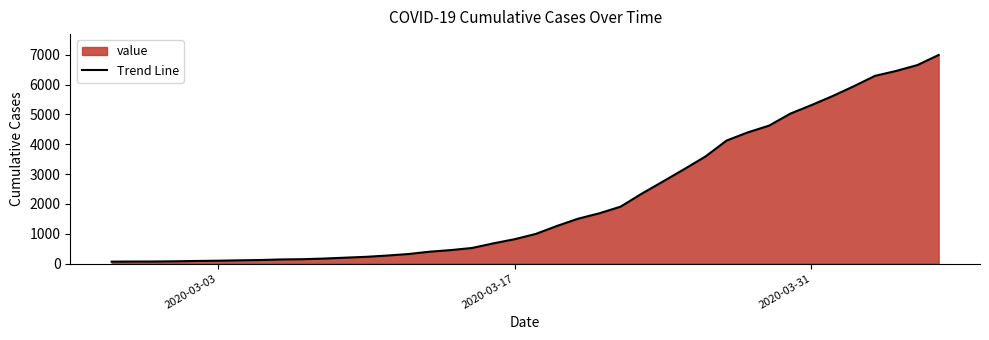

What is the maximum value shown in the chart?

6995